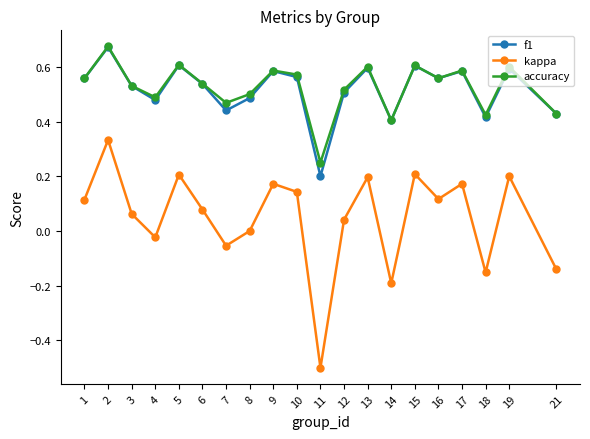

Does the chart display data point markers on the line(s)?

Yes